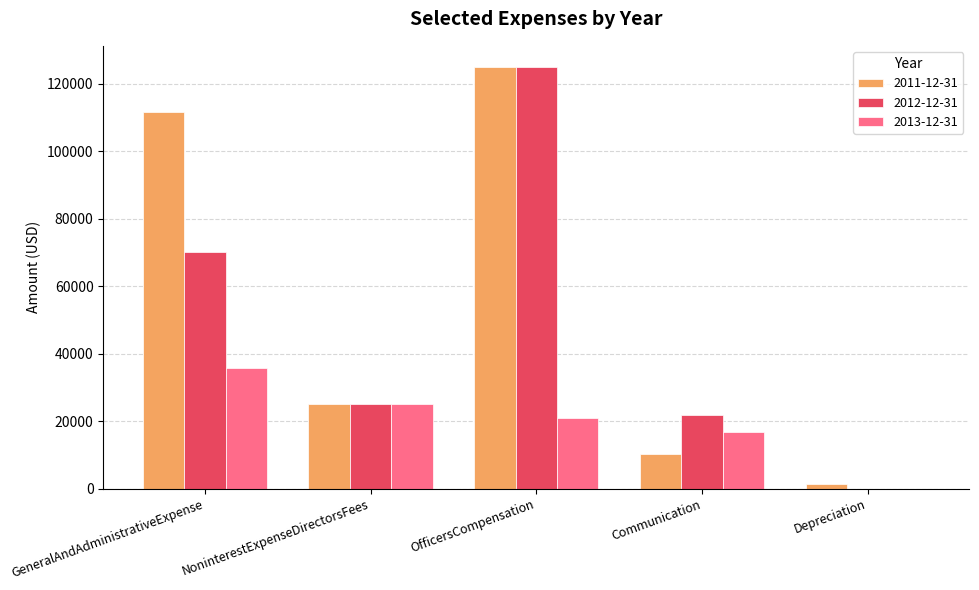

Reading right to left, what are all the values shown in this chart?

2011-12-31: 1374	10406	125000	25000	111712
2012-12-31: 0	21866	125000	25000	70244
2013-12-31: 0	16904	20833	25000	35659